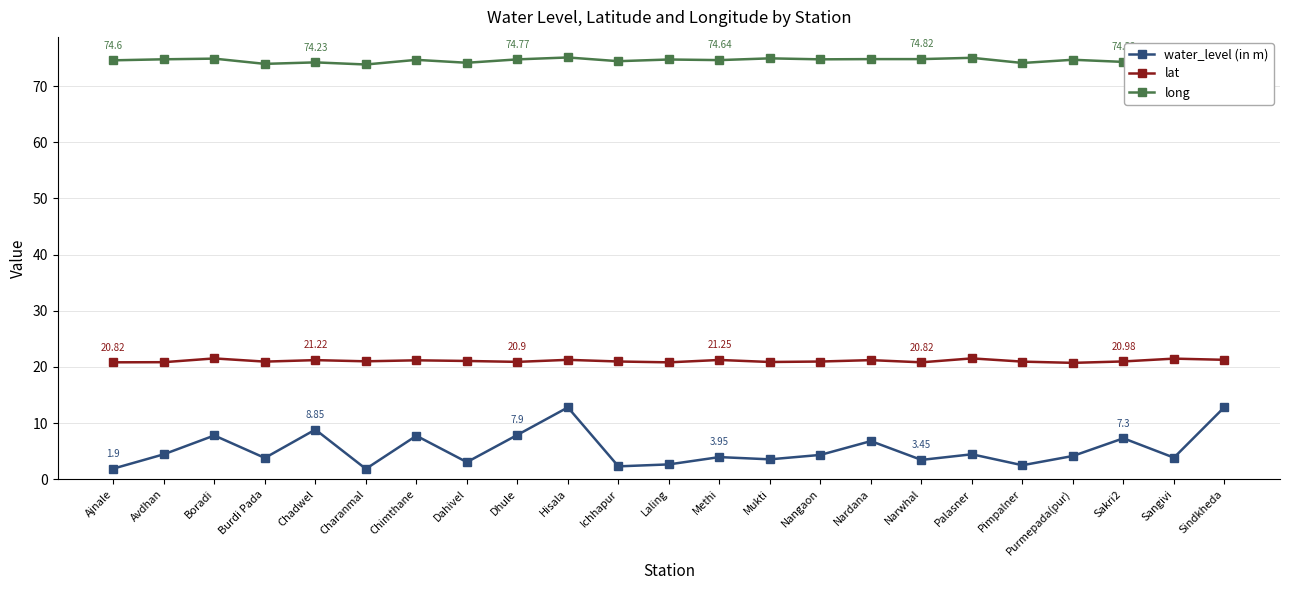

What is the sum of all lat values?

484.7